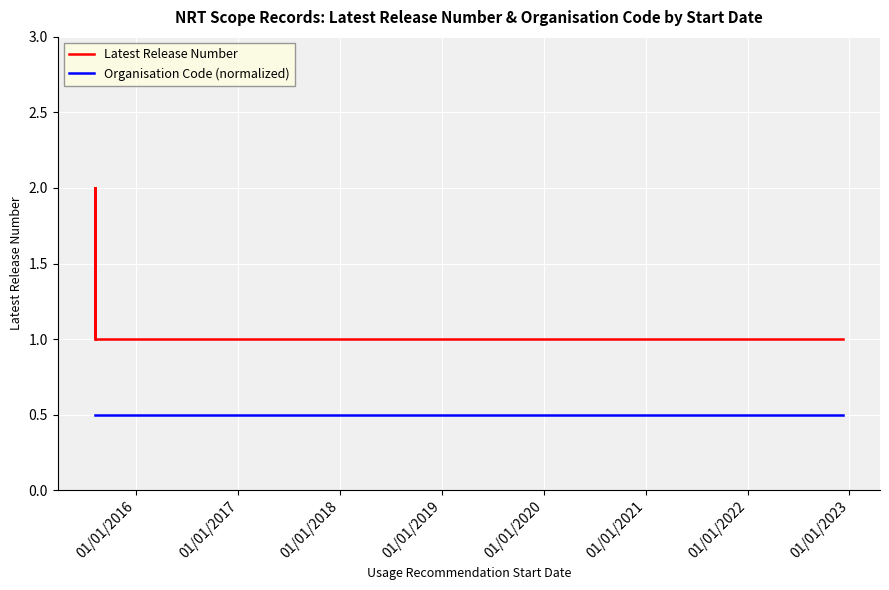

True or false: Latest Release Number and Organisation Code (normalized) cross at least once.

False